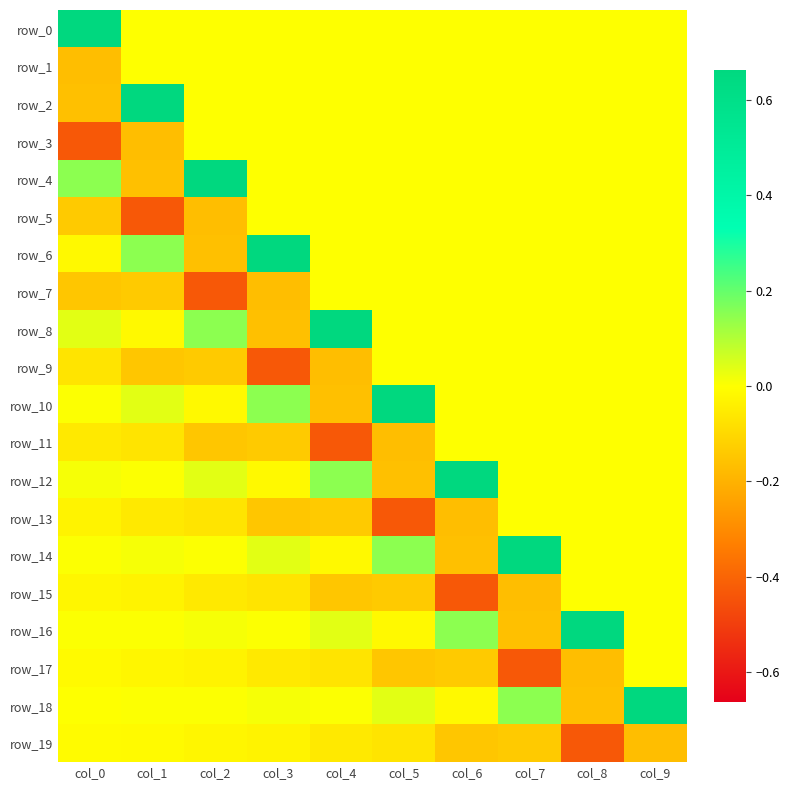

Which series changed the most between col_1 and col_4?

row_8